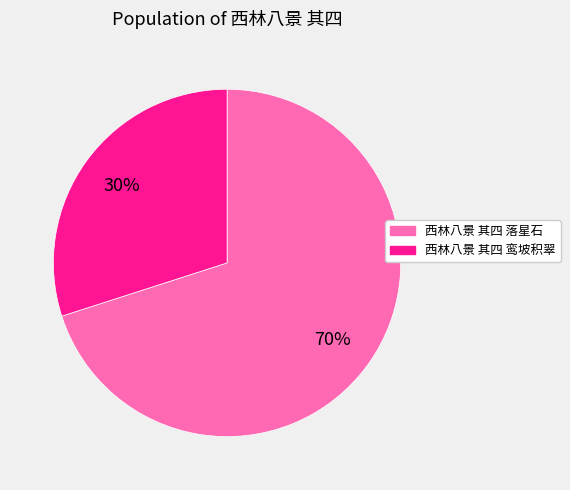

Rank the categories by value from lowest to highest.

西林八景 其四 鸾坡积翠, 西林八景 其四 落星石